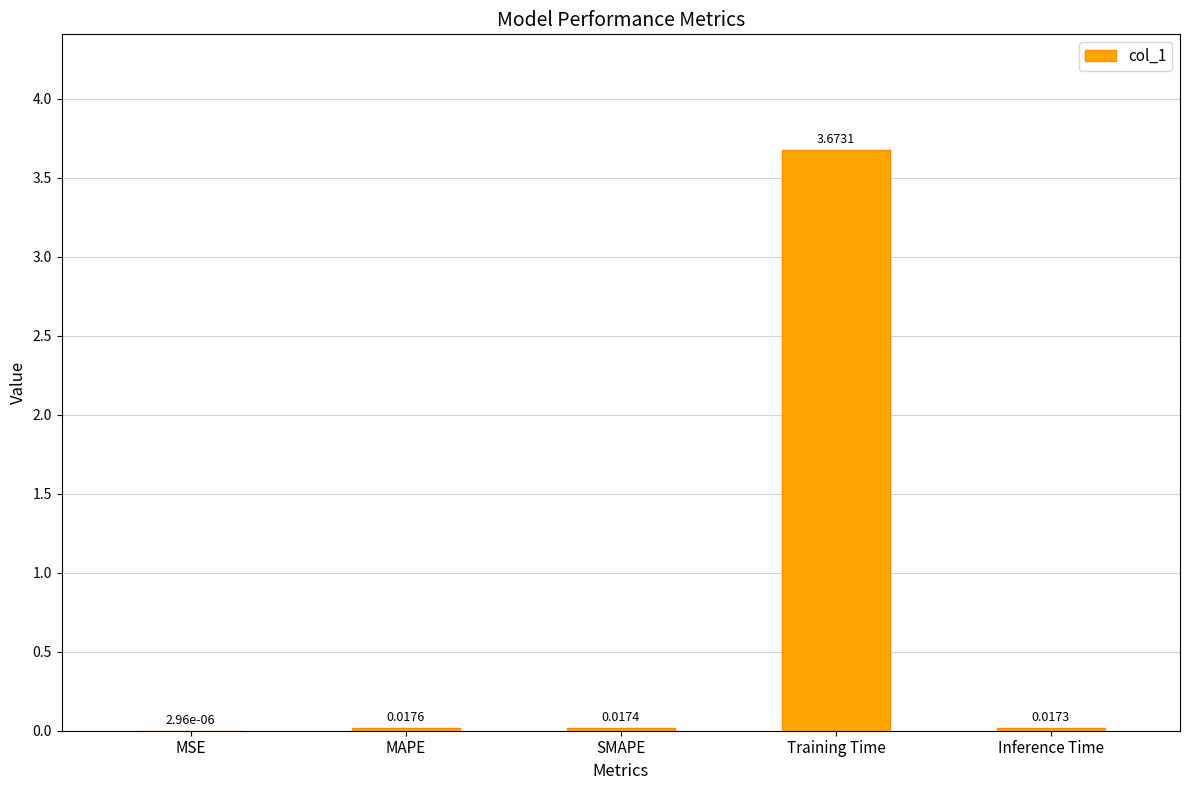

Which label corresponds to the largest value in the chart?

Training Time